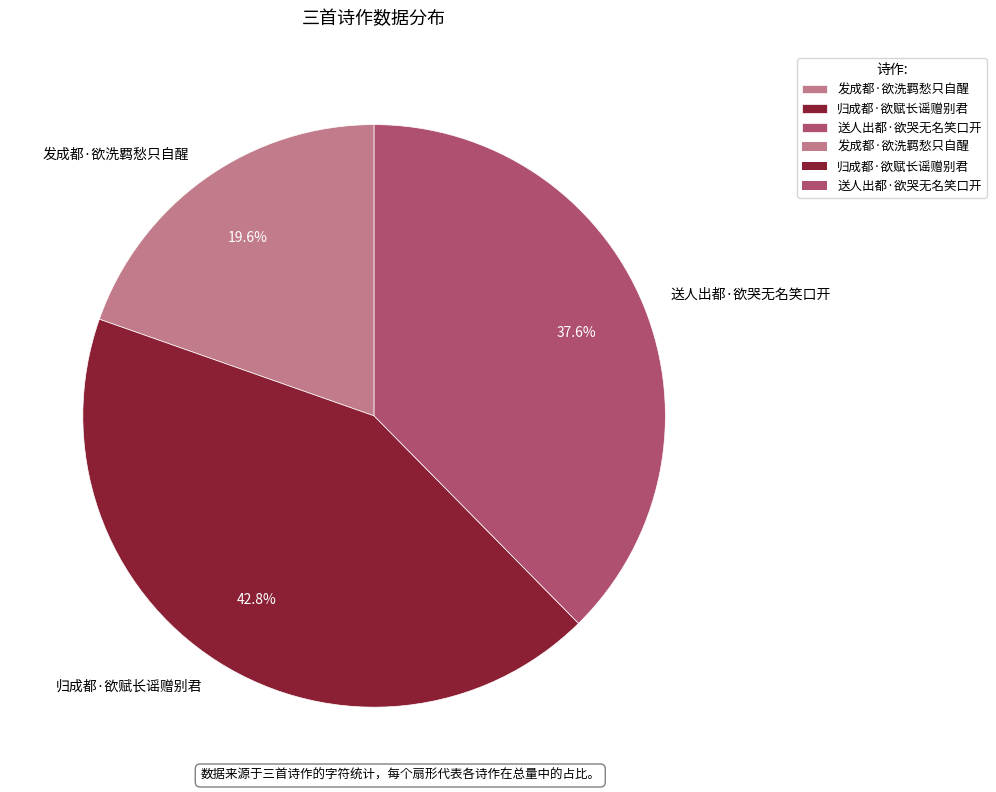

What percentage do 送人出都·欲哭无名笑口开 and 发成都·欲洗羁愁只自醒 together represent?

57.2%